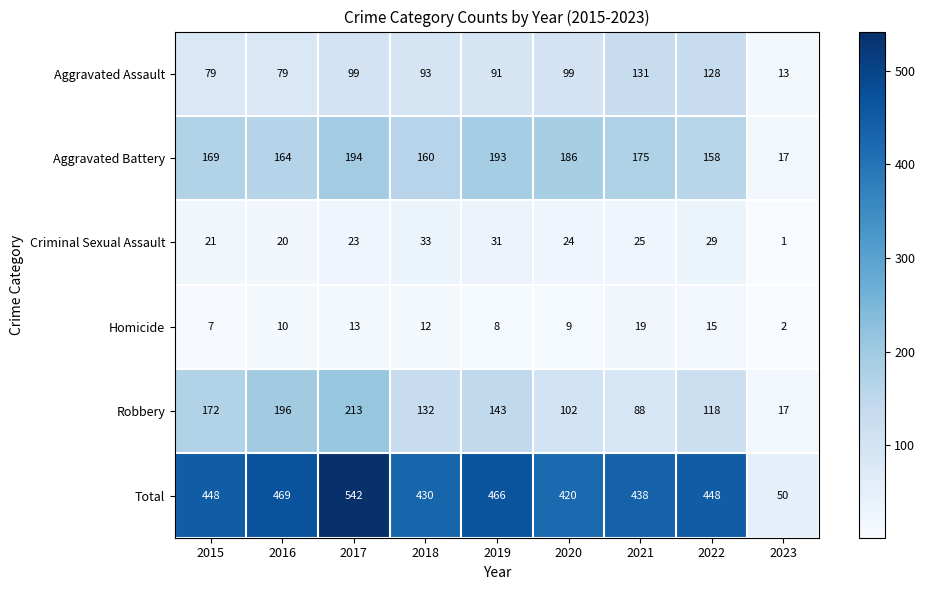

True or false: Aggravated Assault has a value of 131 at 2021.

True